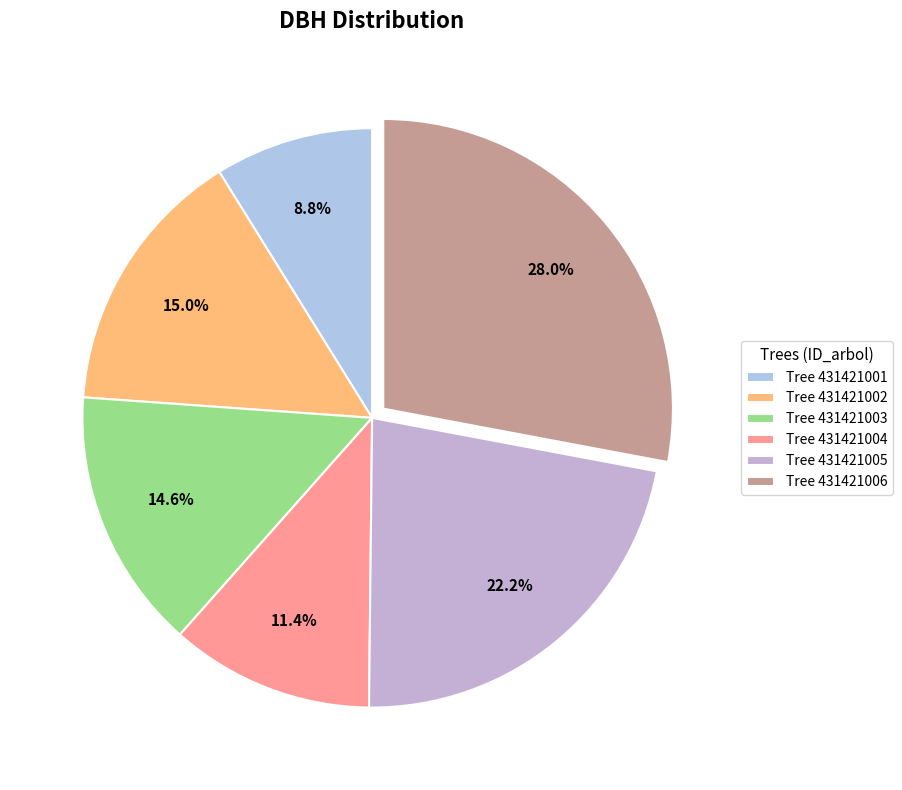

Count the number of slices in the pie.

6